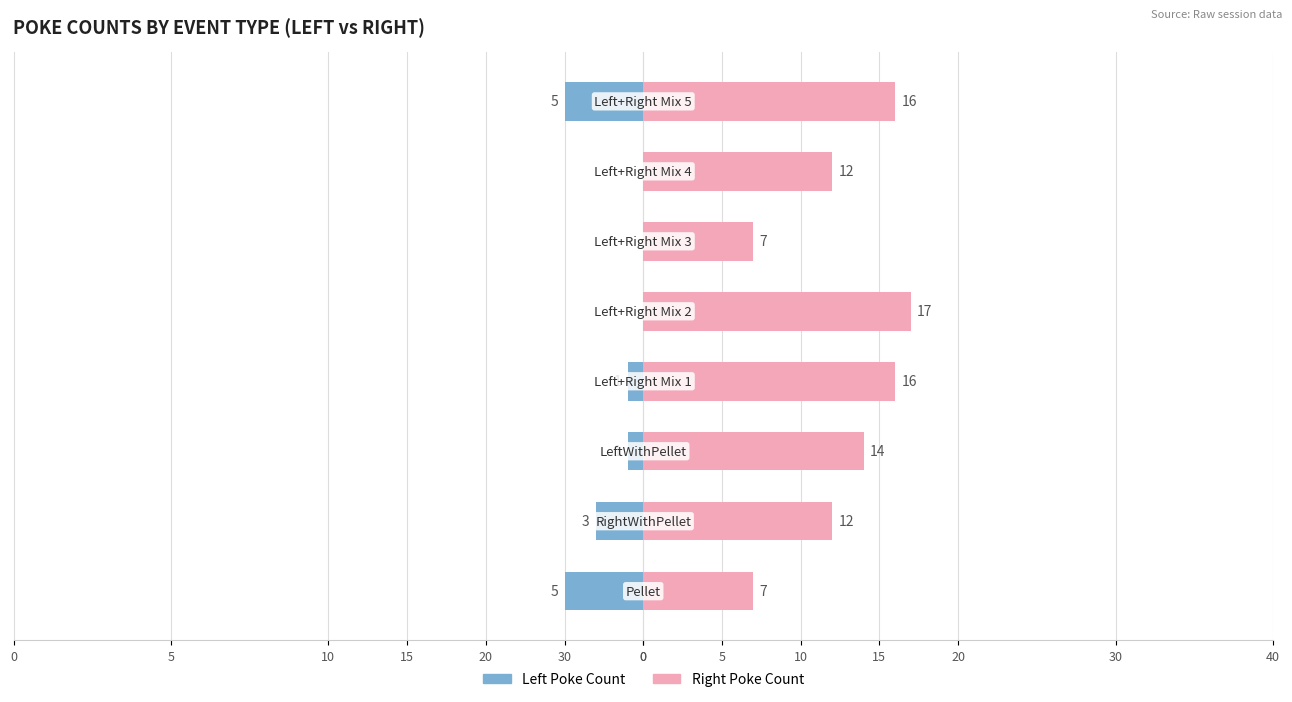

Count the Left Poke Count values in the range -3 to 0.

6